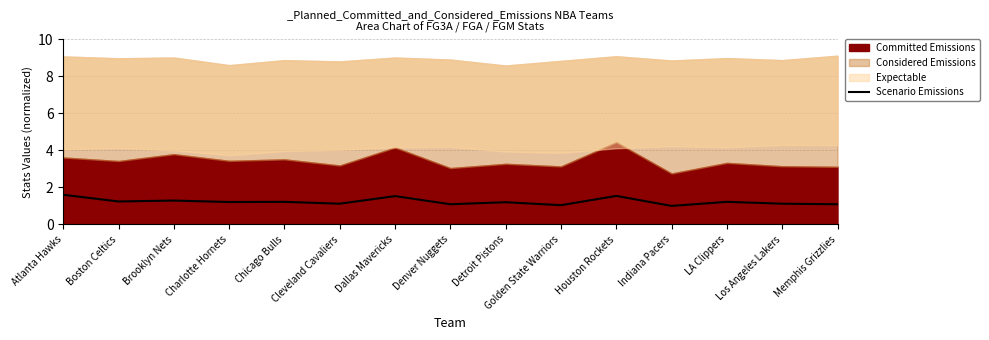

What is the smallest value displayed?

1.0